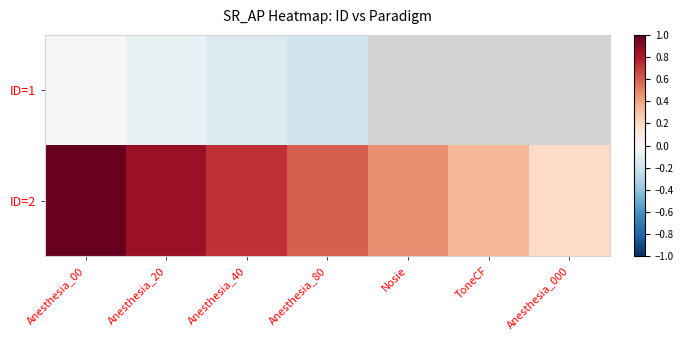

Is the value of ID=2 at Anesthesia_80 greater than the value of ID=1 at Anesthesia_20?

Yes